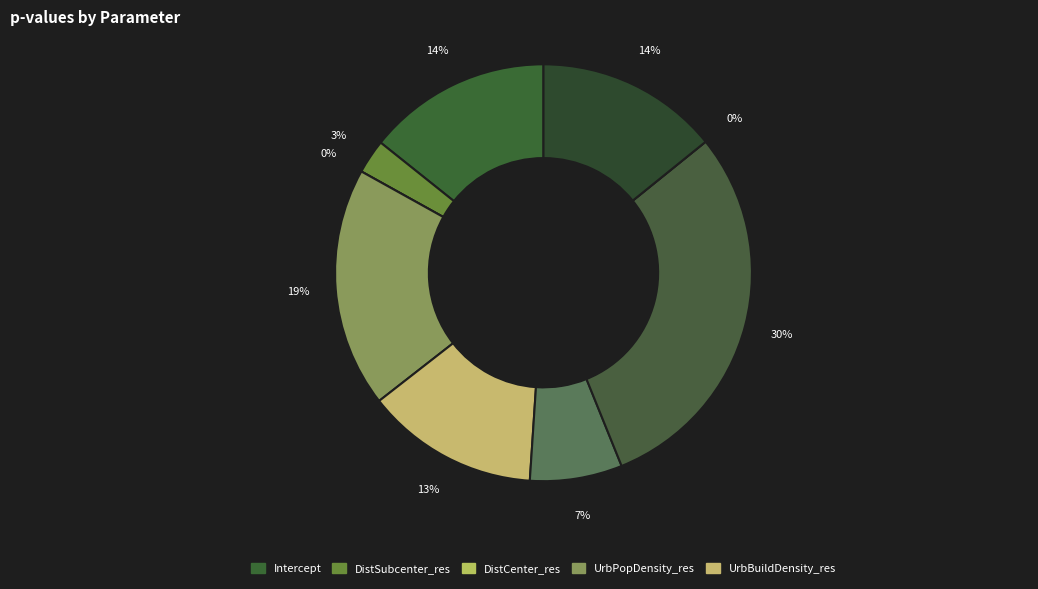

Rank the categories by value from highest to lowest.

LU_UrbFab_res, UrbPopDensity_res, Intercept, Age, UrbBuildDensity_res, IntersecDensity_res, DistSubcenter_res, Commute_Trip, DistCenter_res